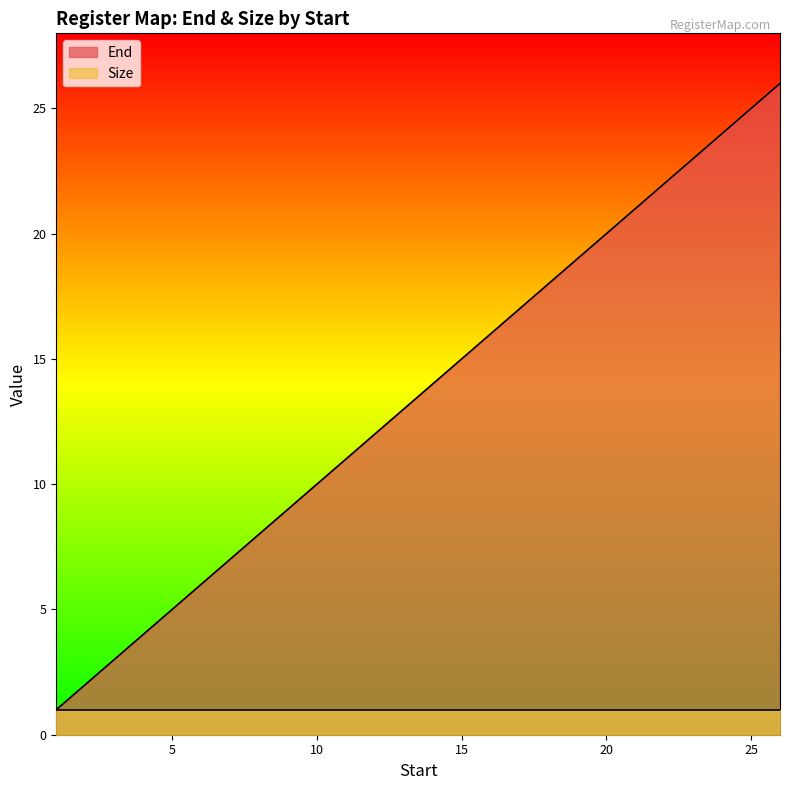

Which label corresponds to the largest value in the chart?

26